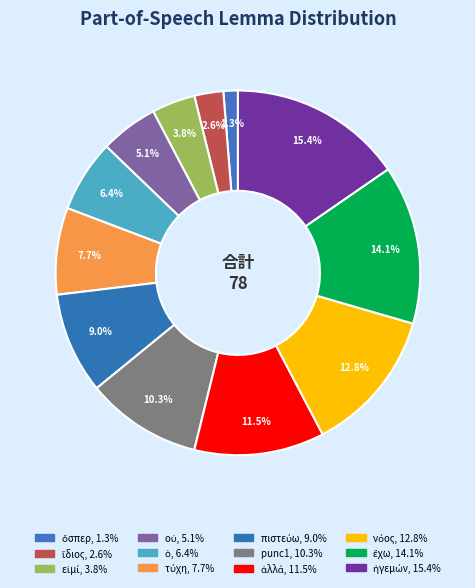

What is the total percentage of εἰμί and τύχη?

11.5%